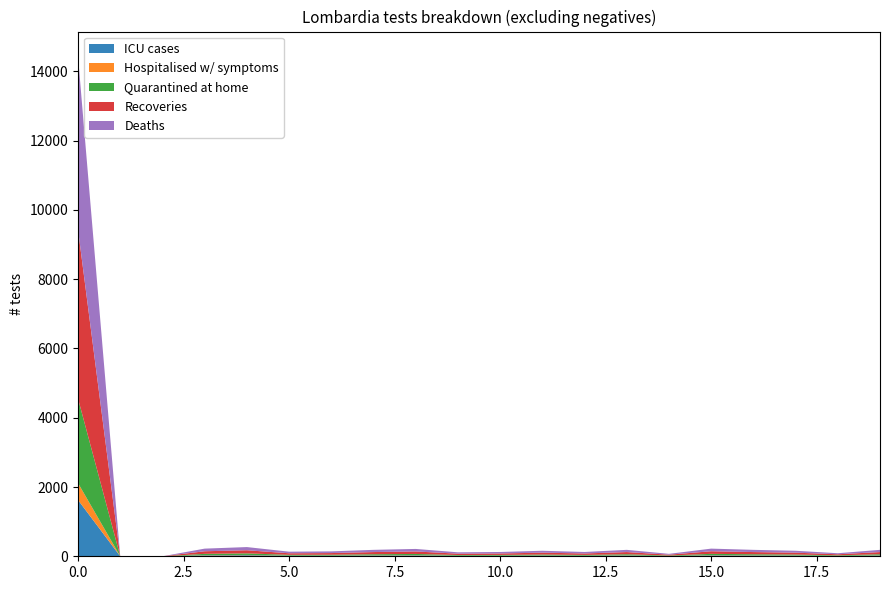

What is the maximum value for ICU cases?

1626.0